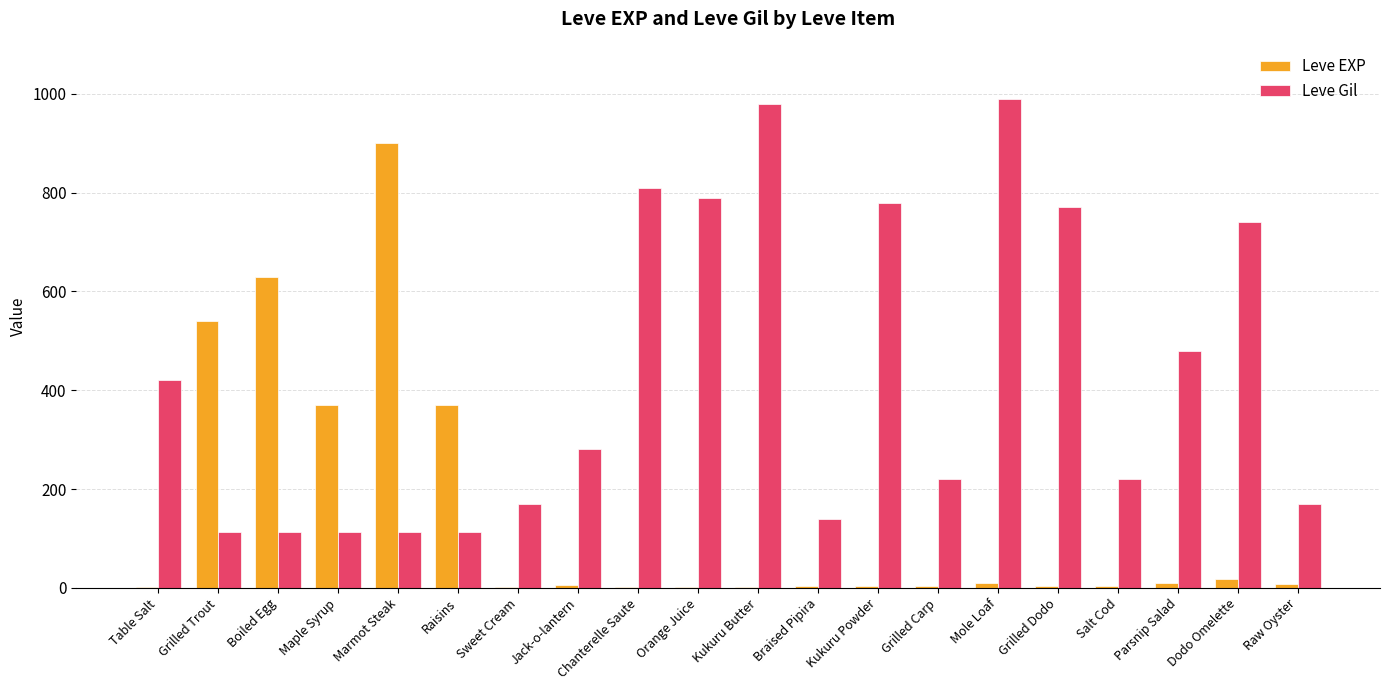

Are the bars grouped side by side (vs. stacked)?

Yes